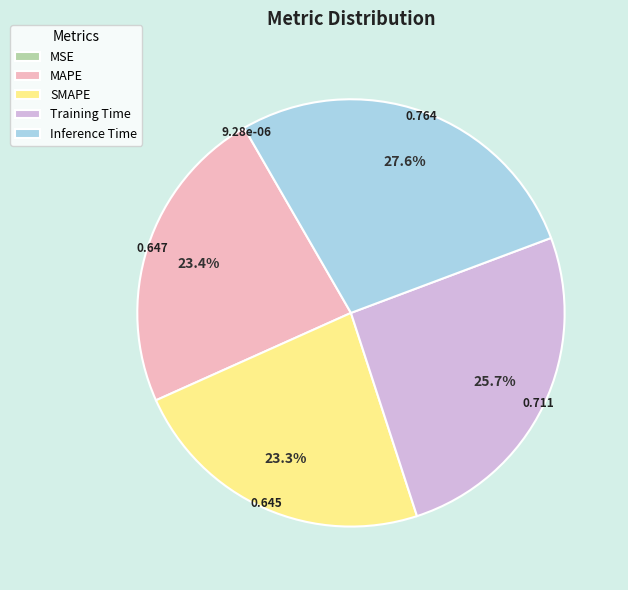

Do SMAPE and Training Time together represent more than half of the pie?

No